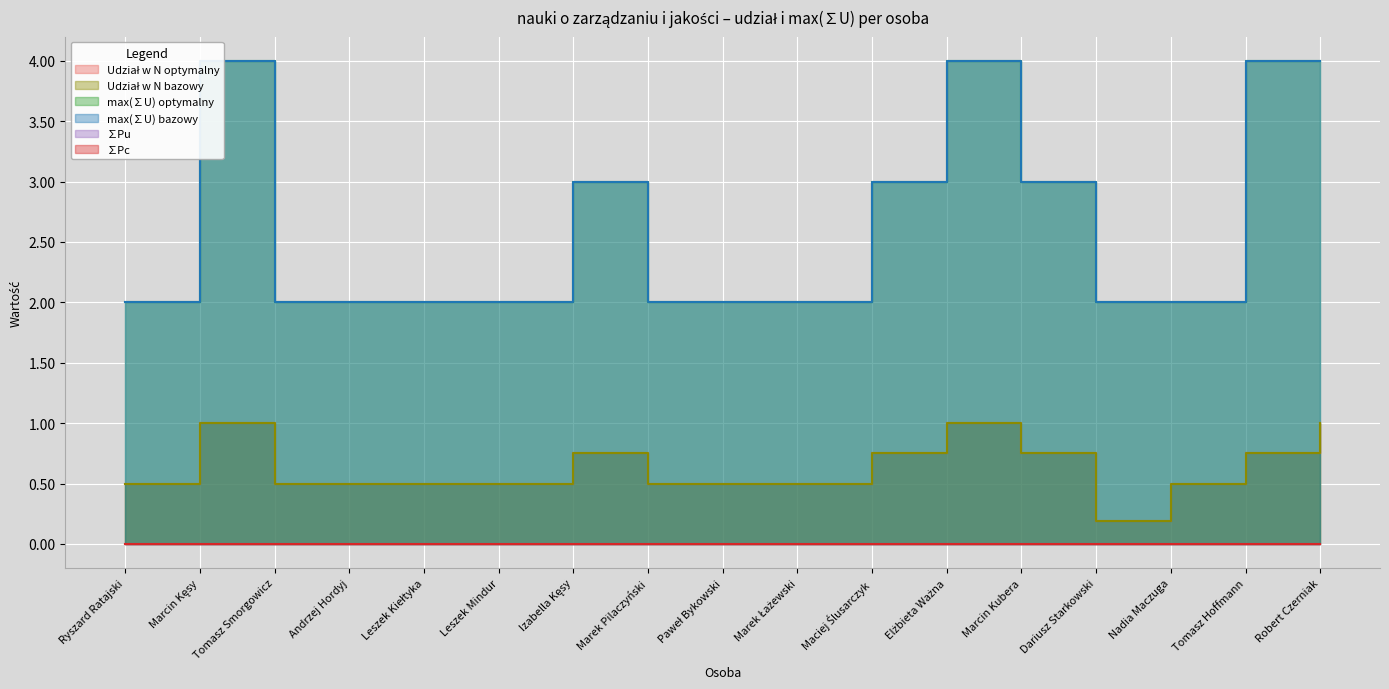

True or false: max(∑U) bazowy and Udział w N optymalny intersect in this chart.

False